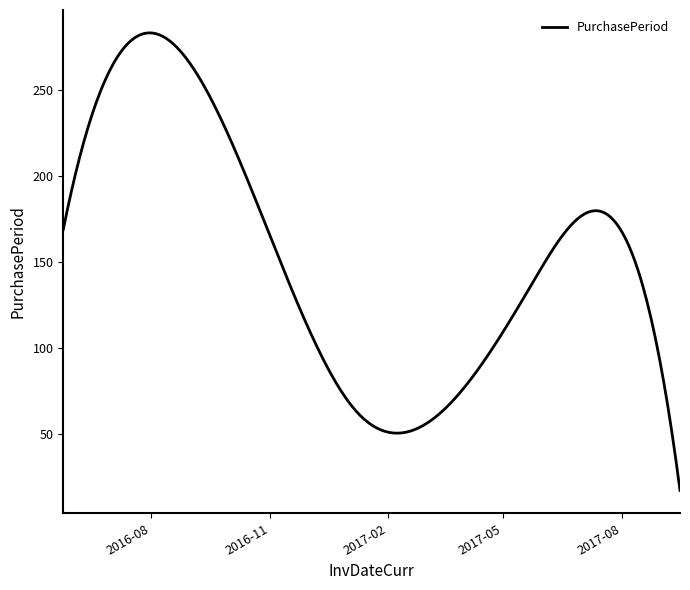

What is the smallest value displayed?

17.0